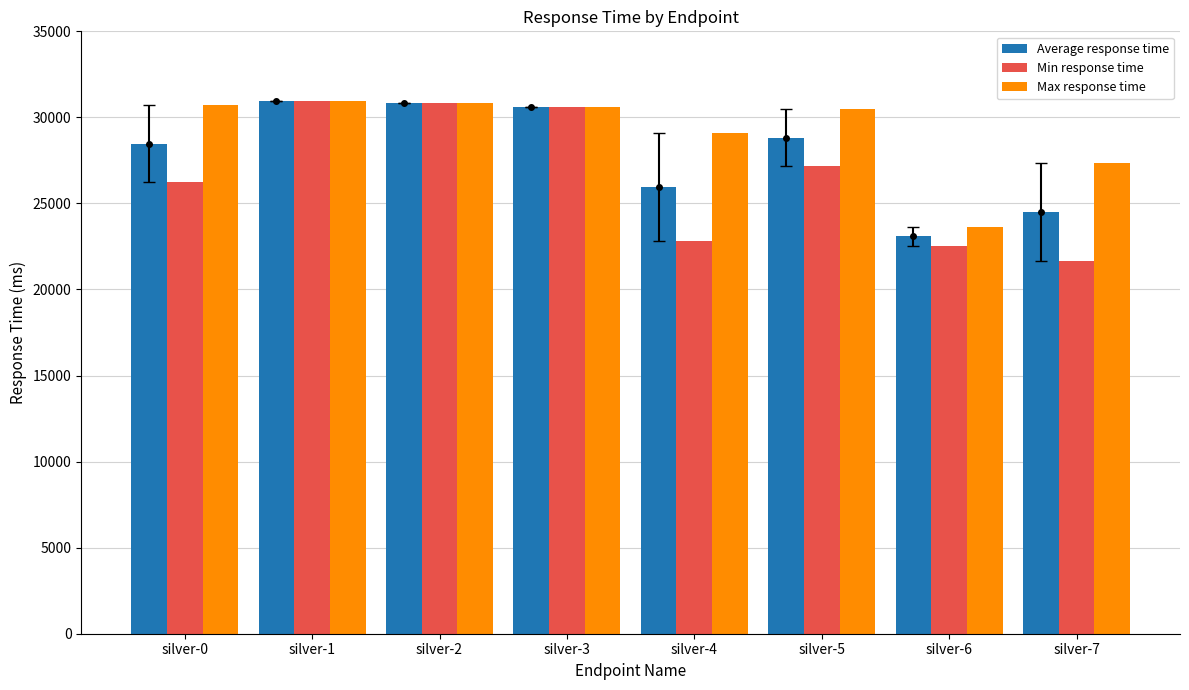

At silver-6, list the series in order from smallest to largest.

Min response time, Average response time, Max response time